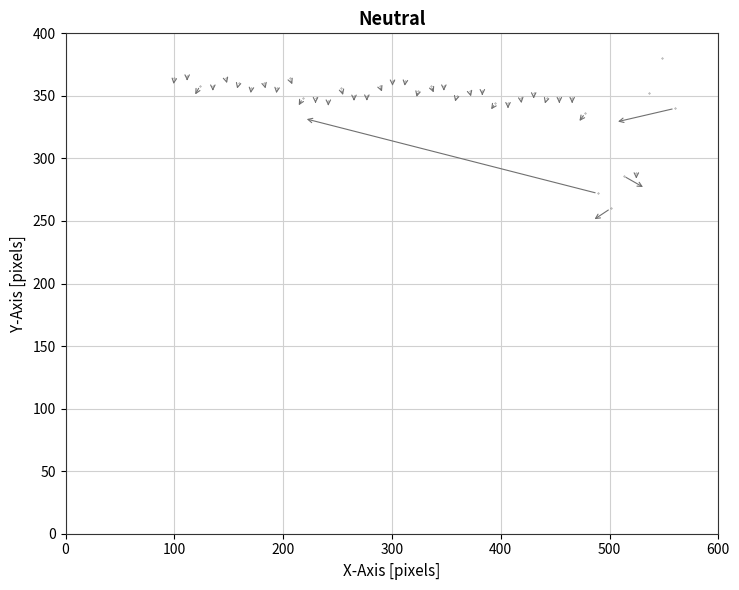

What is the range of Y values (max minus min)?

120.0